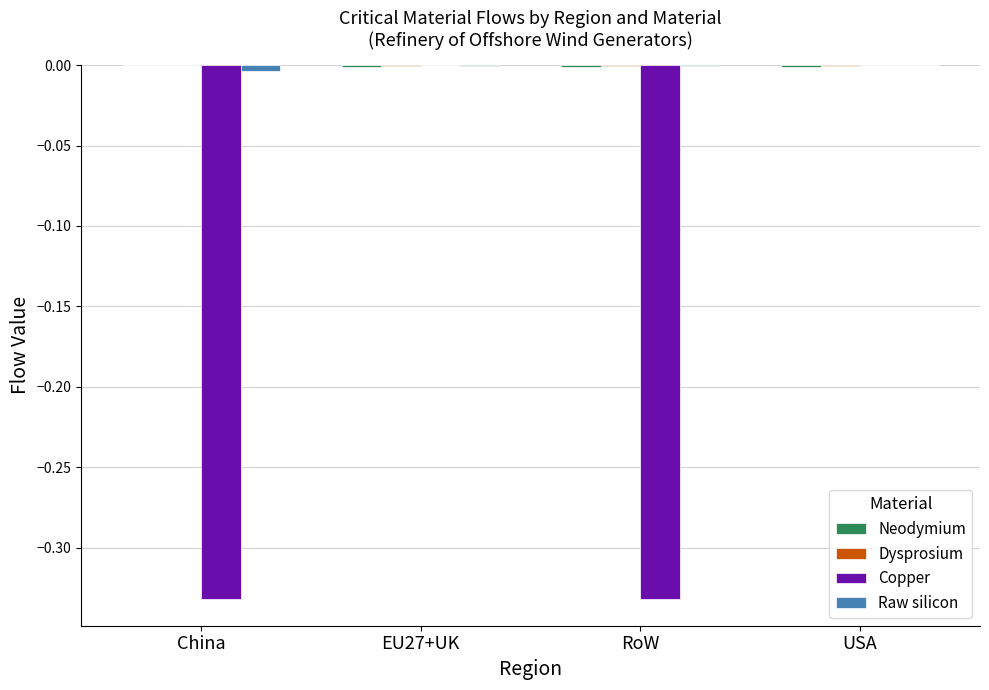

Which series changed the most between China and USA?

Copper